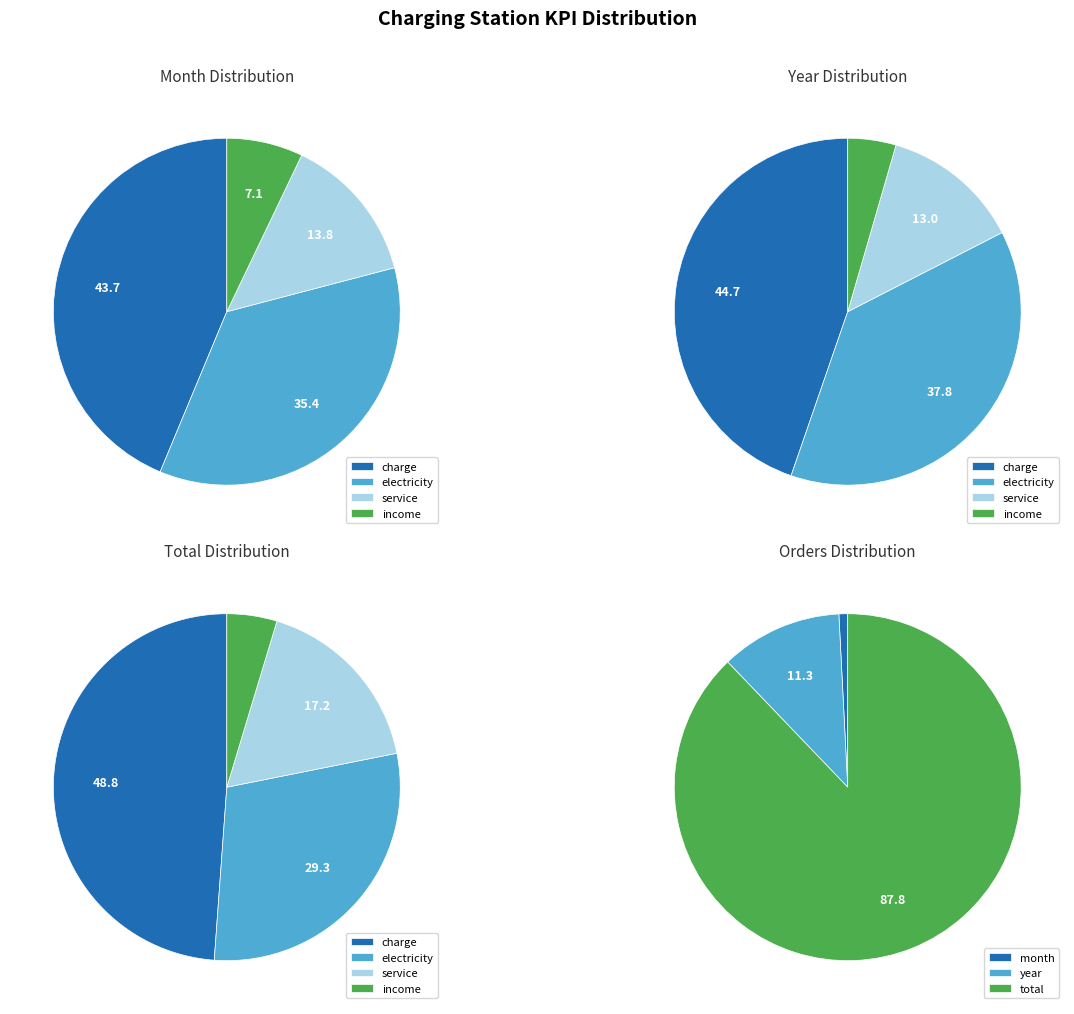

To the nearest percent, what is the difference between the largest and smallest slice percentages?

37%